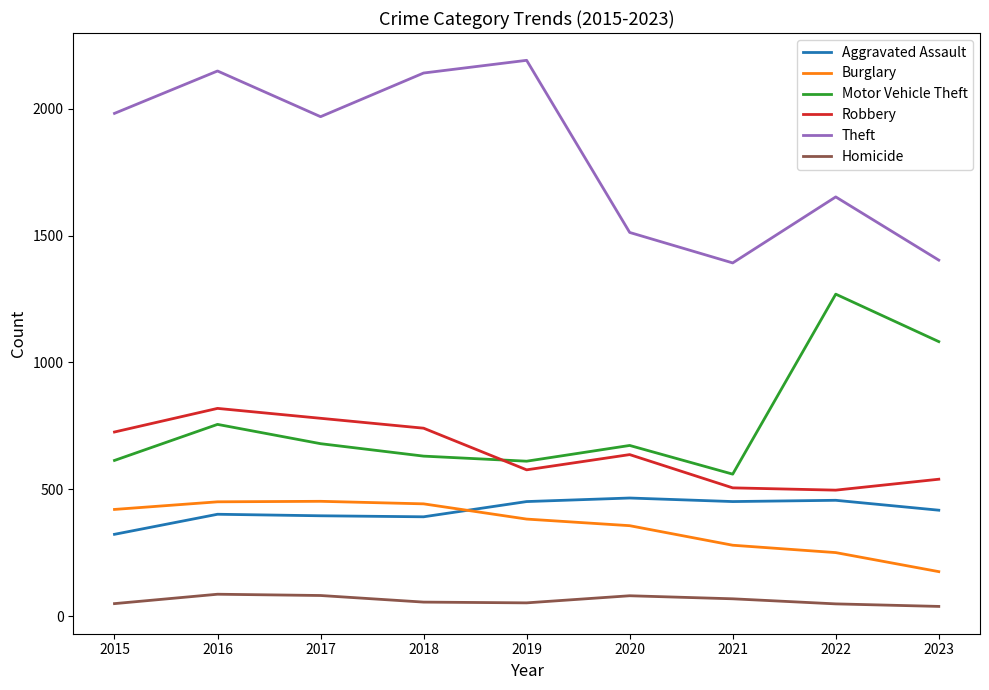

Which series has the largest range (max minus min)?

Theft